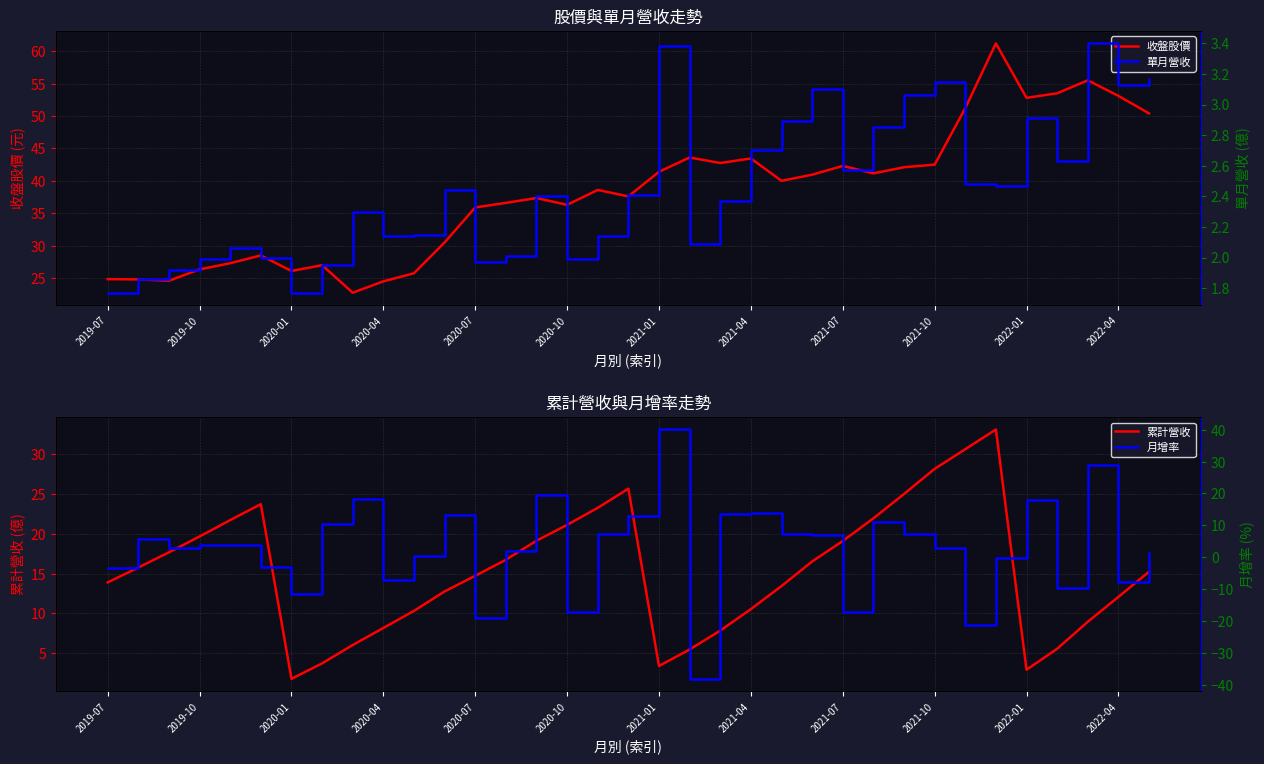

What is the value of the 累計營收 point at the 9th from the left?

6.0